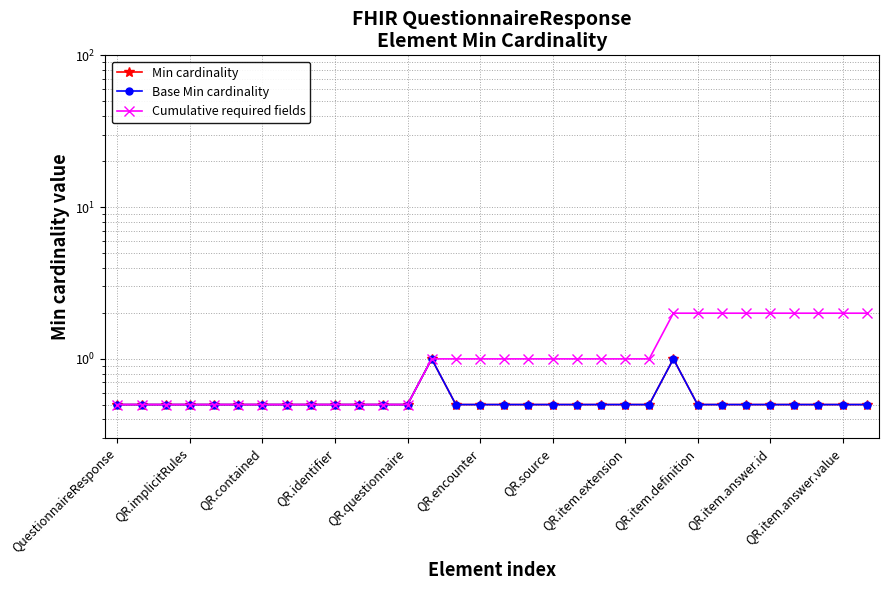

At 25, list the series in order from smallest to largest.

Min cardinality, Base Min cardinality, Cumulative required fields